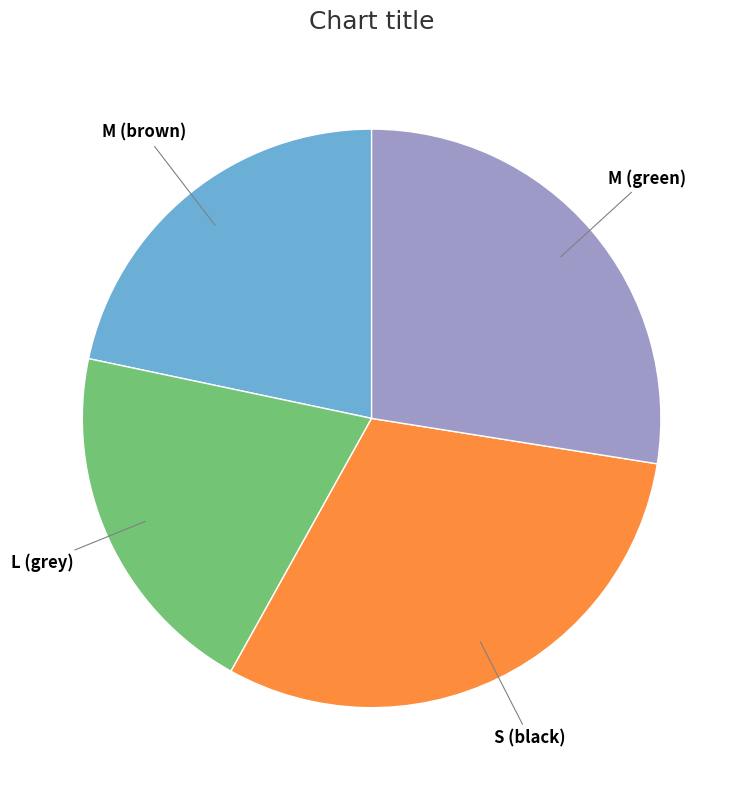

Is there a majority slice in this chart?

No